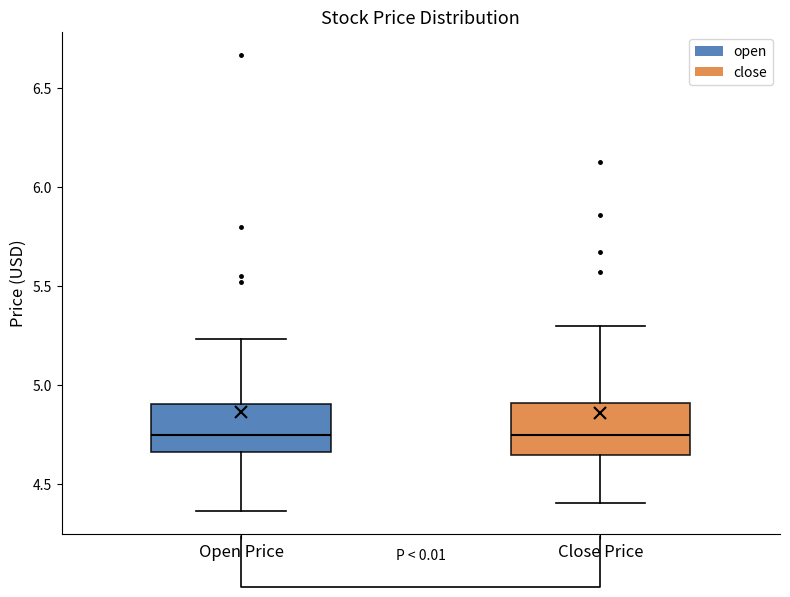

Reading left to right, transcribe this box plot: for each box, give where its median line is, the range the box spans, and where its two whiskers end, as read against the y-axis. The values are not printed on the chart, so give them approximately, as read against the axis.

Open Price: median 4.75, box 4.65 to 4.90, whiskers 4.35 to 5.25
Close Price: median 4.75, box 4.65 to 4.90, whiskers 4.40 to 5.30